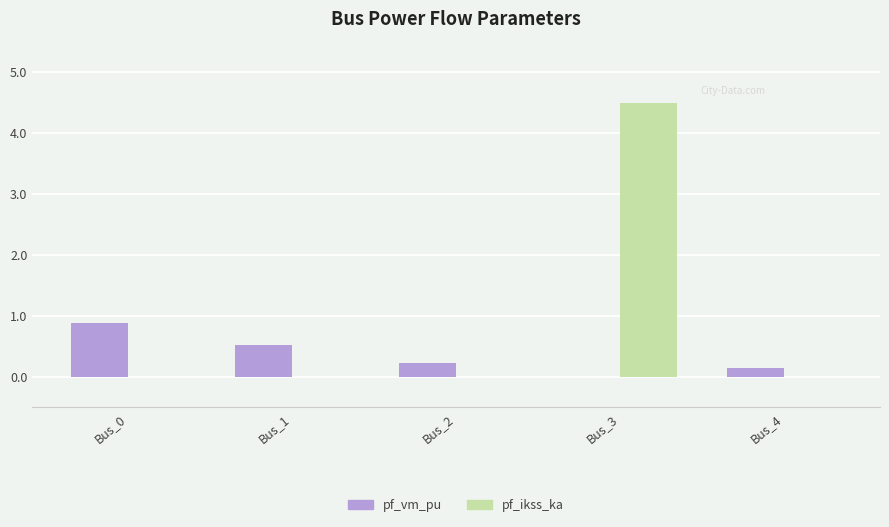

How many values in the pf_vm_pu series exceed 0?

4